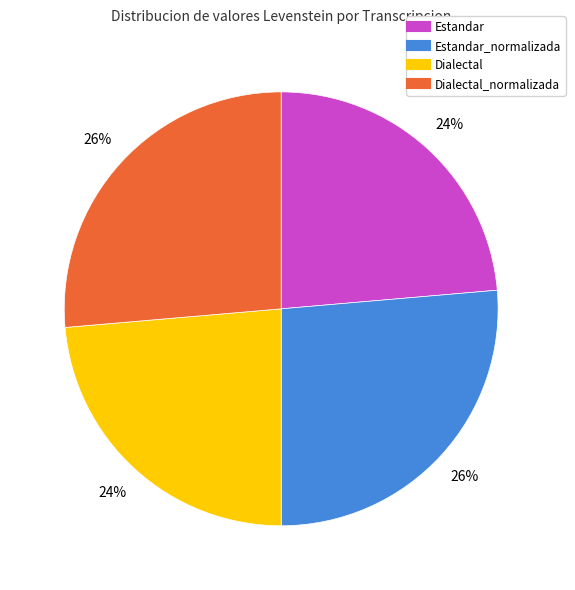

Is there any slice that represents more than half of the pie?

No